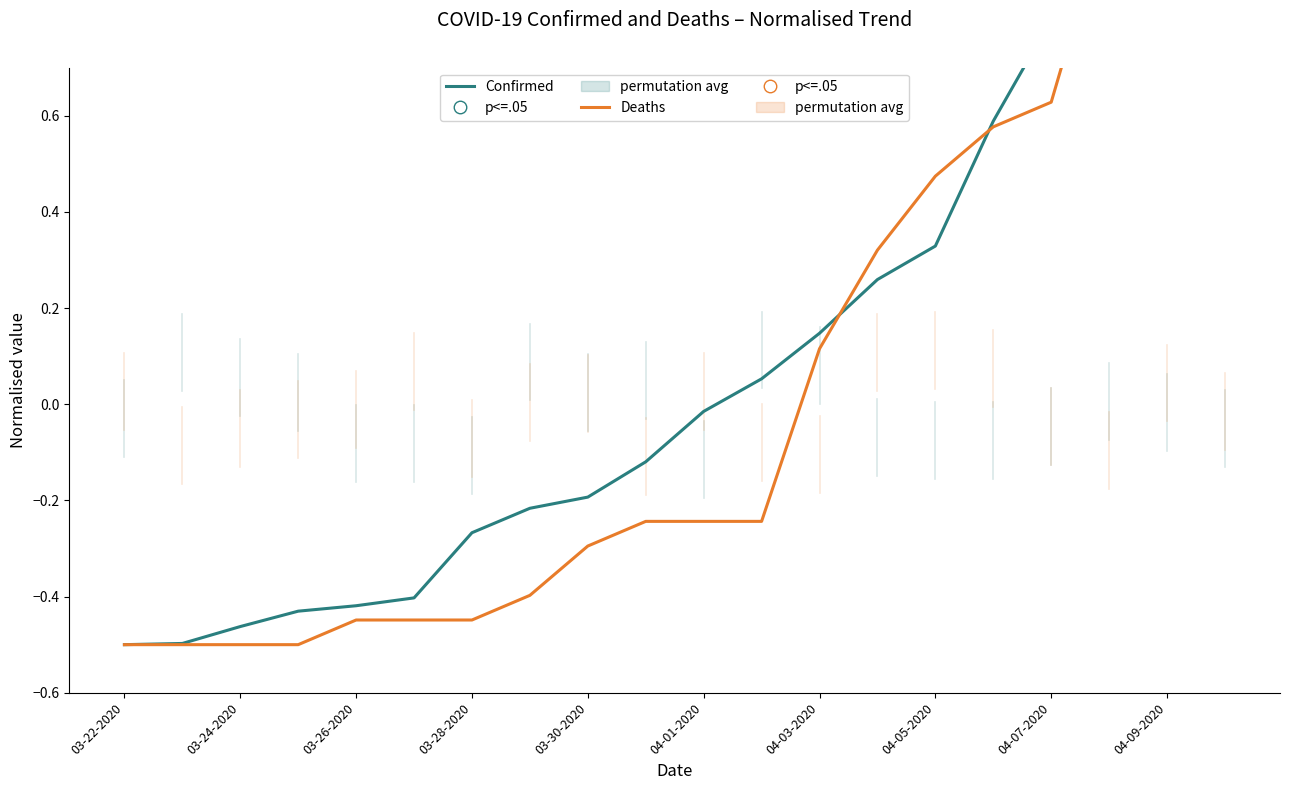

Which series has the widest spread of Y values?

Confirmed